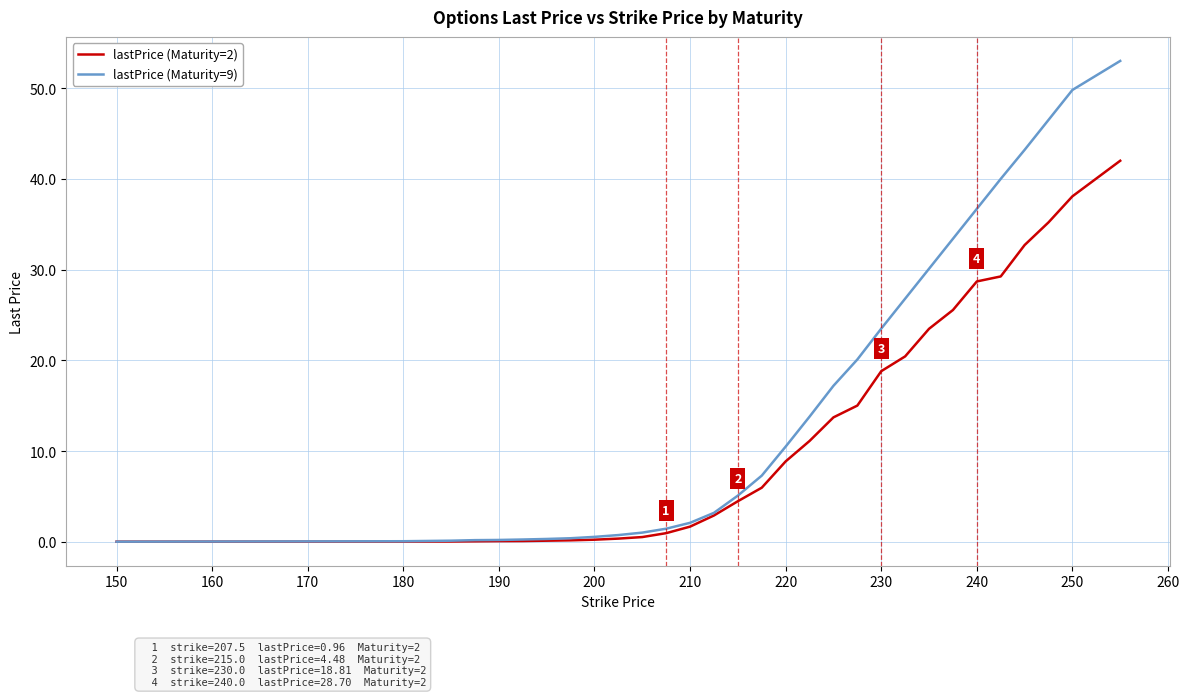

Rank the series by their maximum value, from highest to lowest.

lastPrice (Maturity=9), lastPrice (Maturity=2)